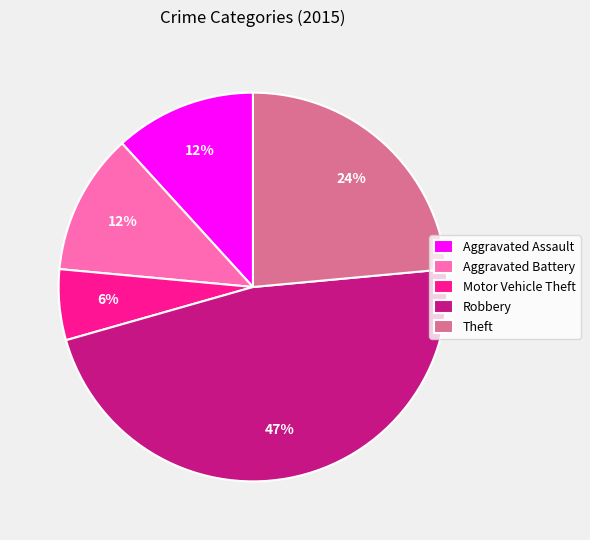

Is there any slice that represents more than half of the pie?

No